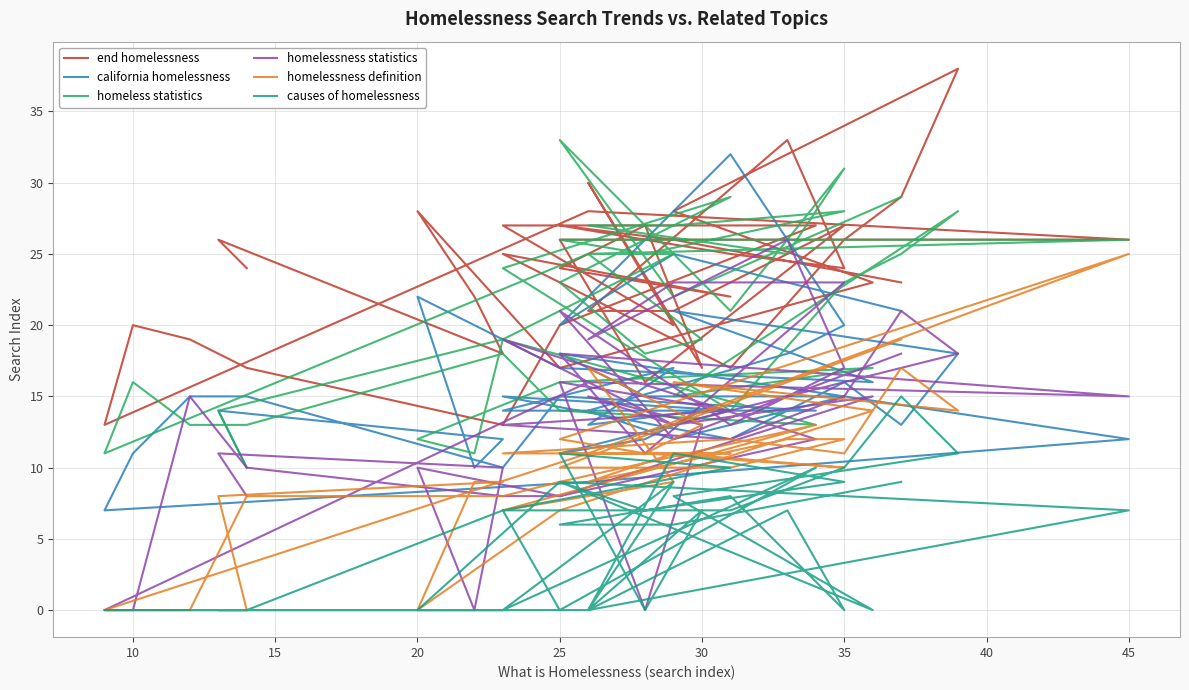

How many distinct data groups are displayed?

6